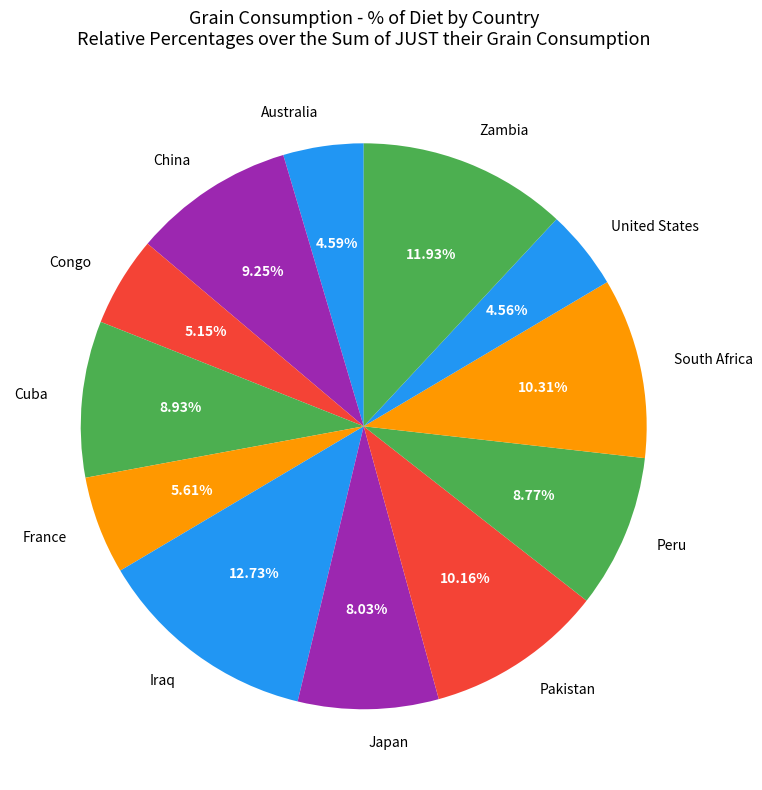

How many slices are in this pie chart?

12